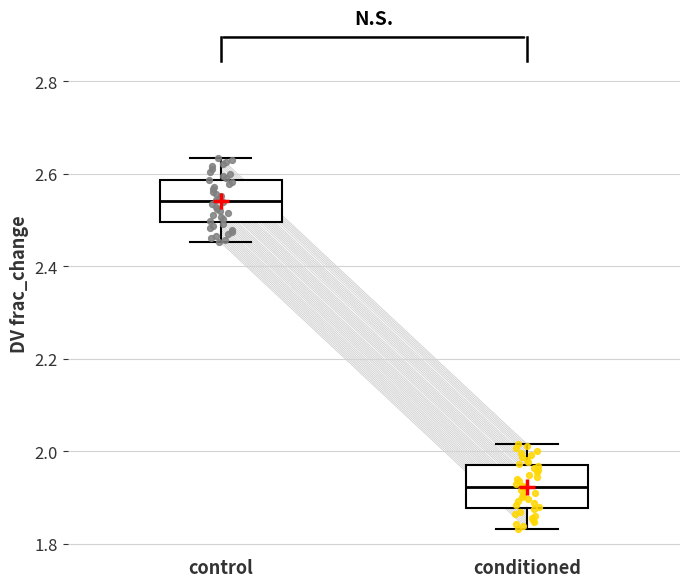

Reading left to right, read every box against the y-axis: the position of its median line, the range the box covers, and the ends of its whiskers. The values are not printed on the chart, so give them approximately, as read against the axis.

control: median 2.54, box 2.50 to 2.58, whiskers 2.46 to 2.64
conditioned: median 1.92, box 1.88 to 1.96, whiskers 1.84 to 2.02